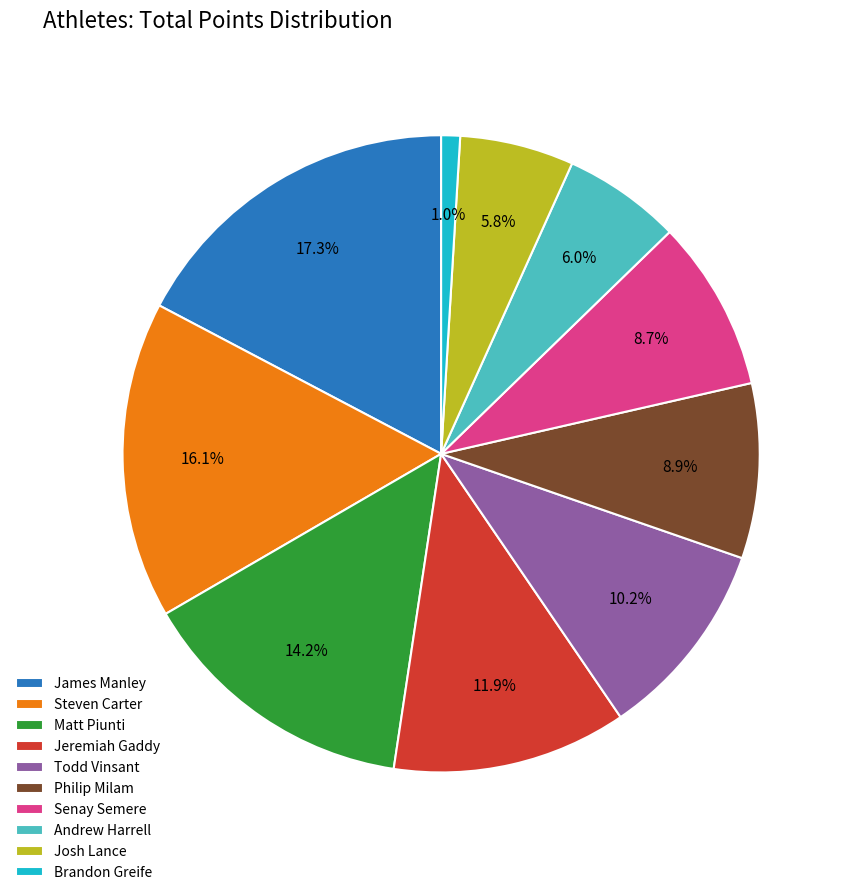

The Jeremiah Gaddy slice represents 12% of the pie. True or false?

True